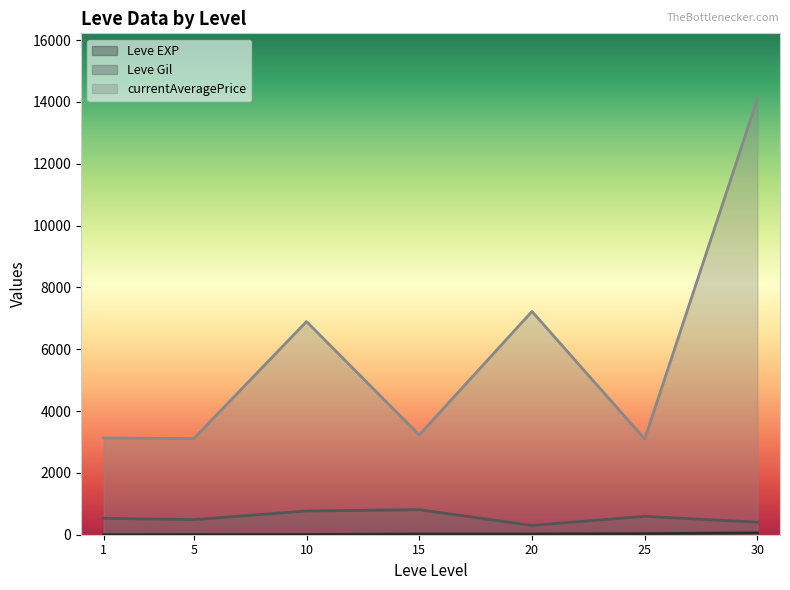

Which series has the largest total across all categories?

currentAveragePrice